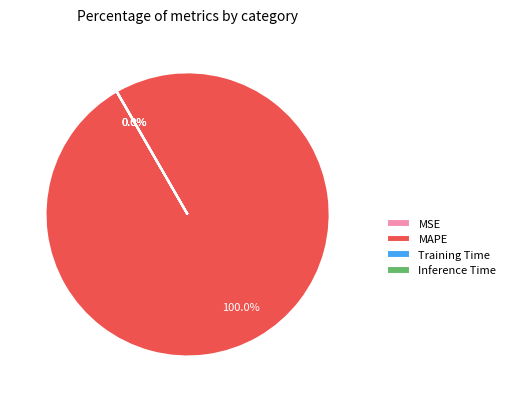

True or false: MAPE accounts for 86% of the total.

False